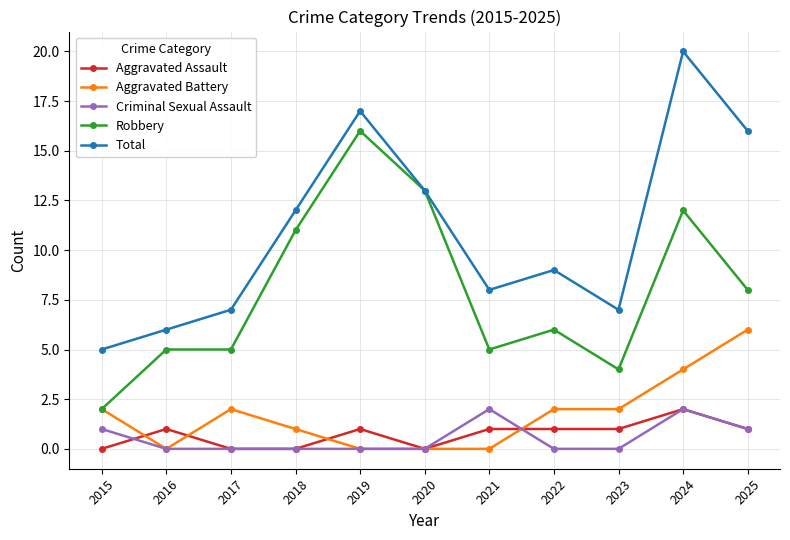

Is it true that Robbery equals 7 at 2021?

False